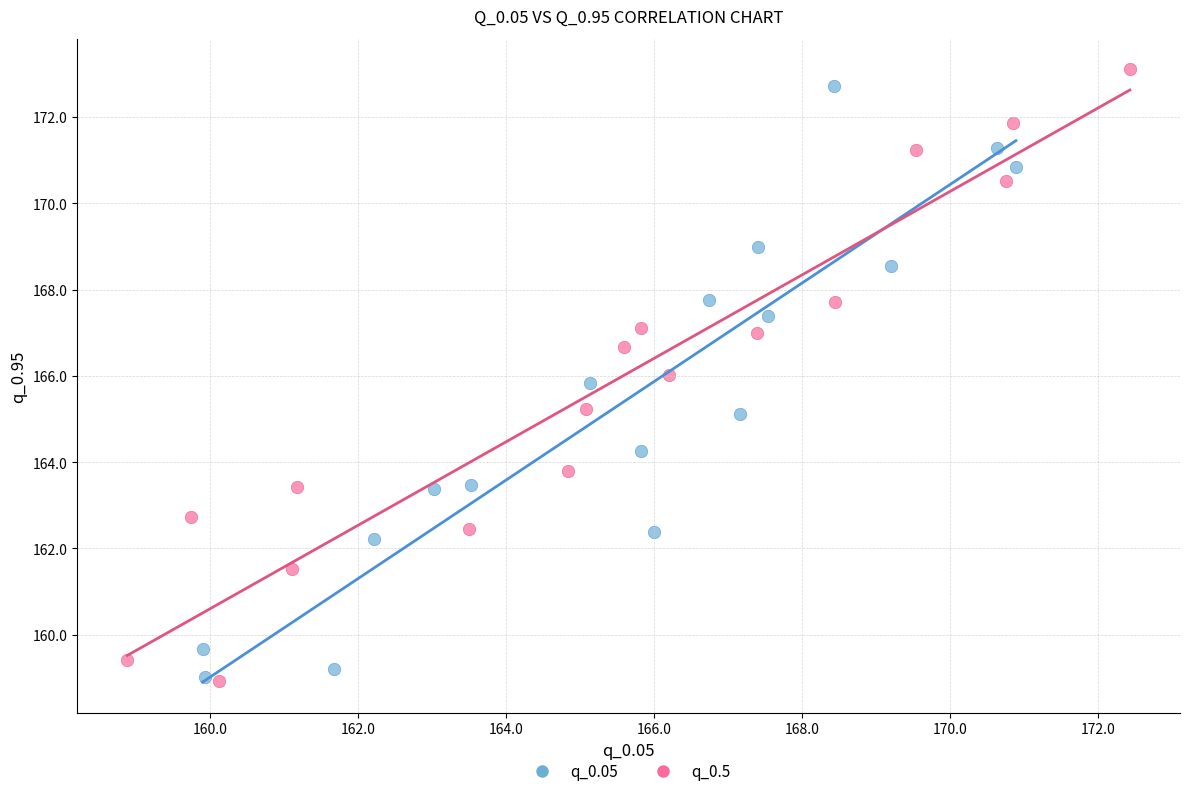

Which series reaches the maximum Y coordinate?

q_0.5